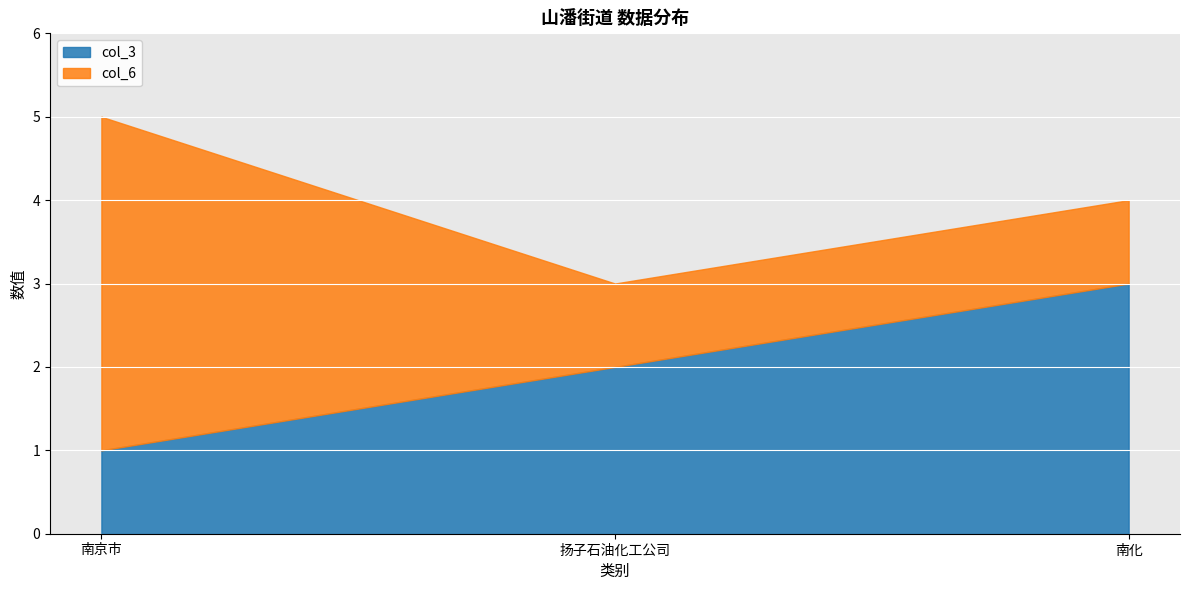

How many data points in col_3 are above 2?

1